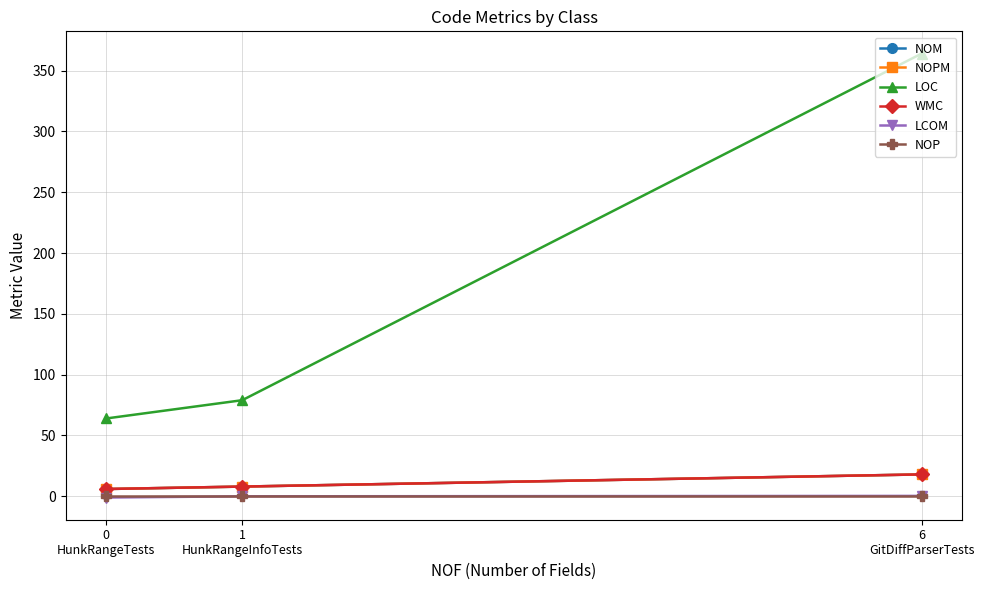

What is the difference between the second highest and minimum values in the WMC series?

2.0